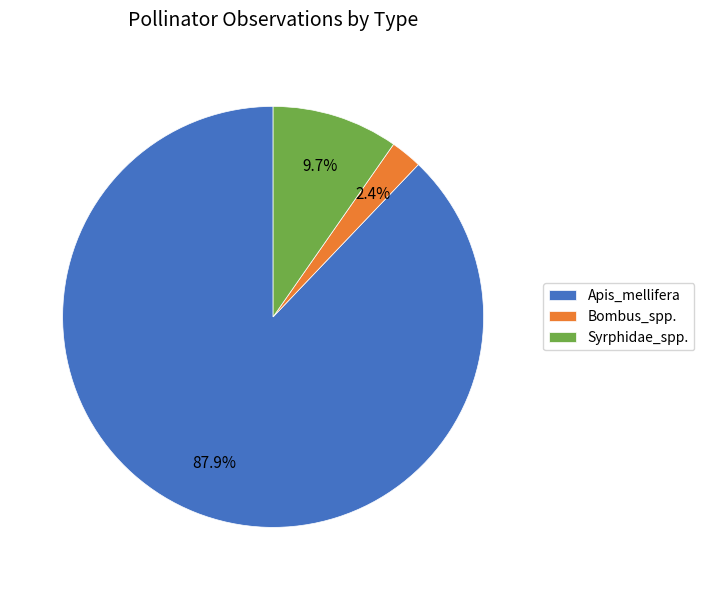

Which has a higher value, Bombus_spp. or Syrphidae_spp.?

Syrphidae_spp.